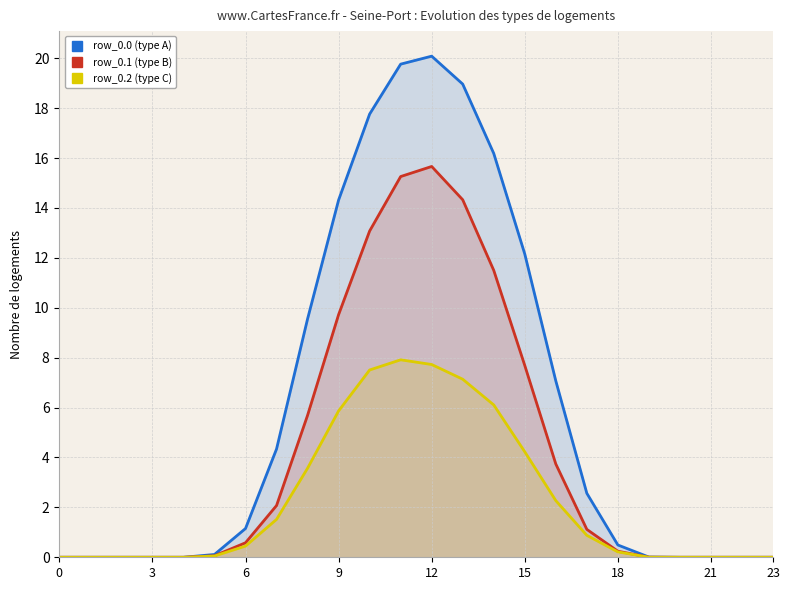

At which label does row_0.0 (type A) first exceed 1?

6